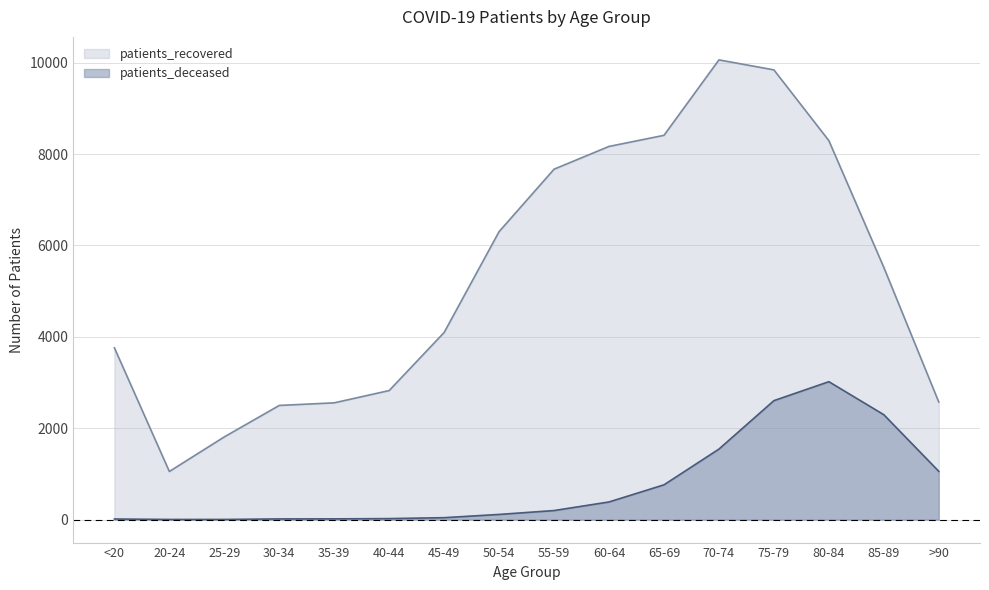

What is the difference between the patients_recovered values at 45-49 and 50-54?

2207